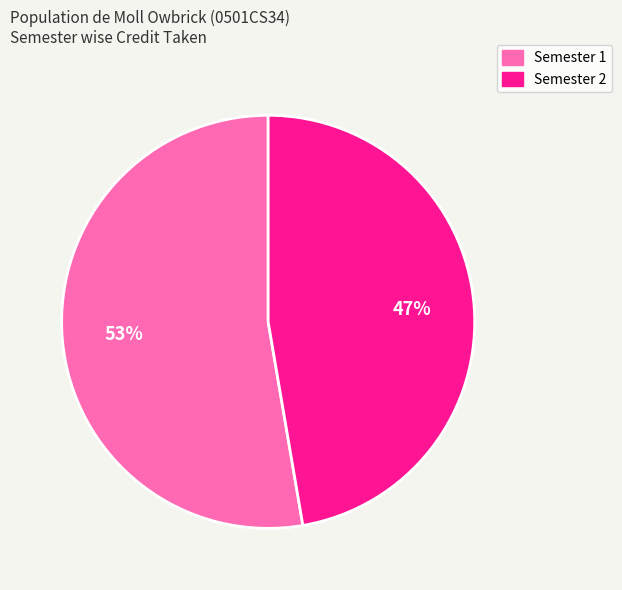

Is Semester 1 the majority of the pie?

Yes